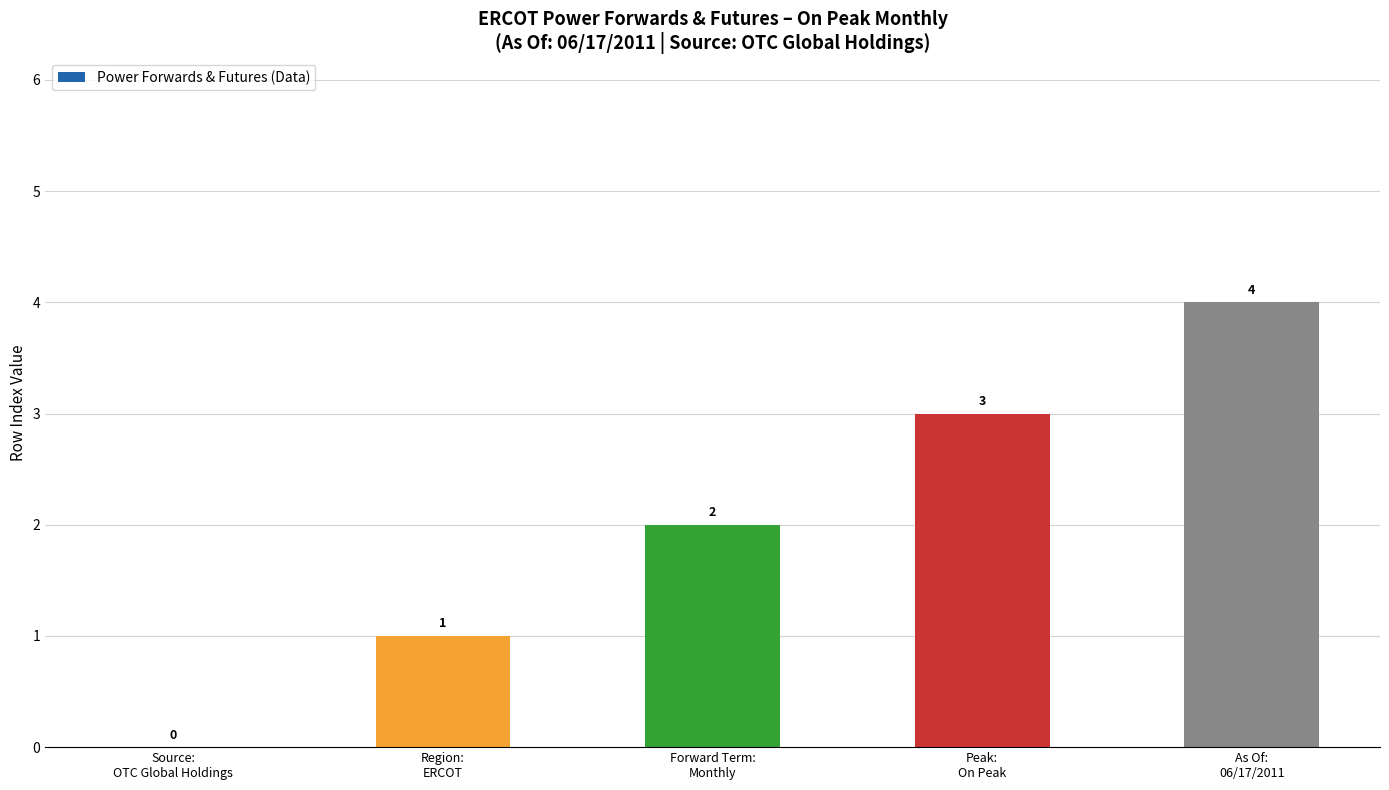

The value at As Of:
06/17/2011 is 1. True or false?

False